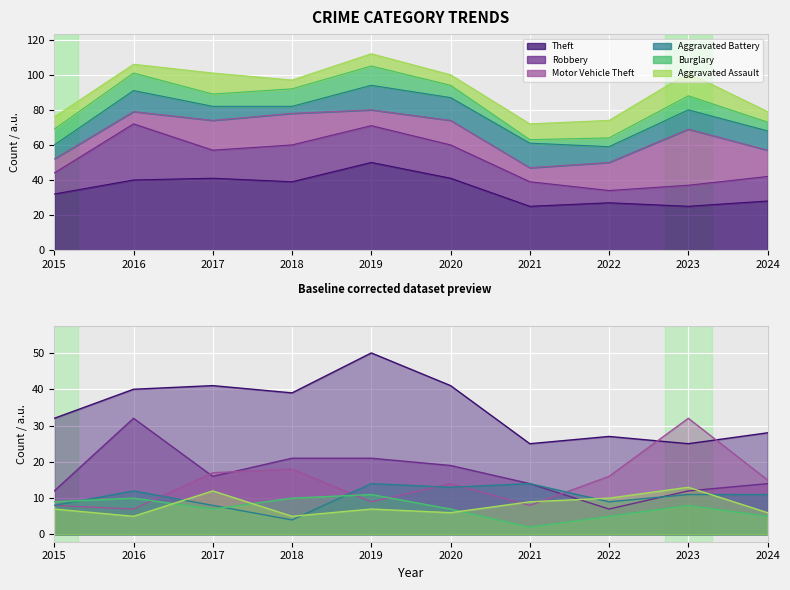

What is the minimum value shown in the chart?

2